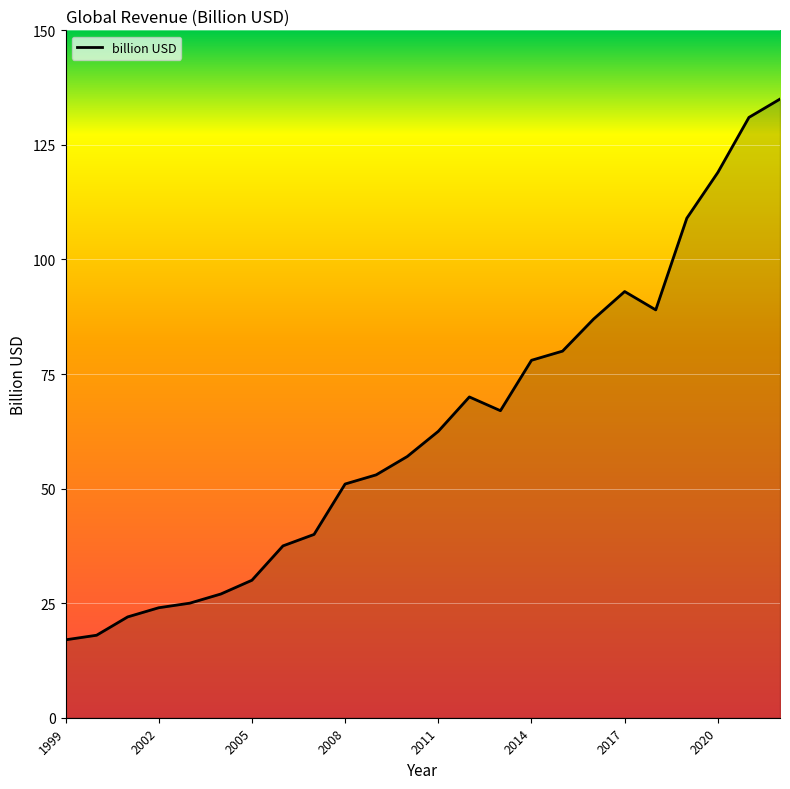

What is the maximum value shown in the chart?

135.0